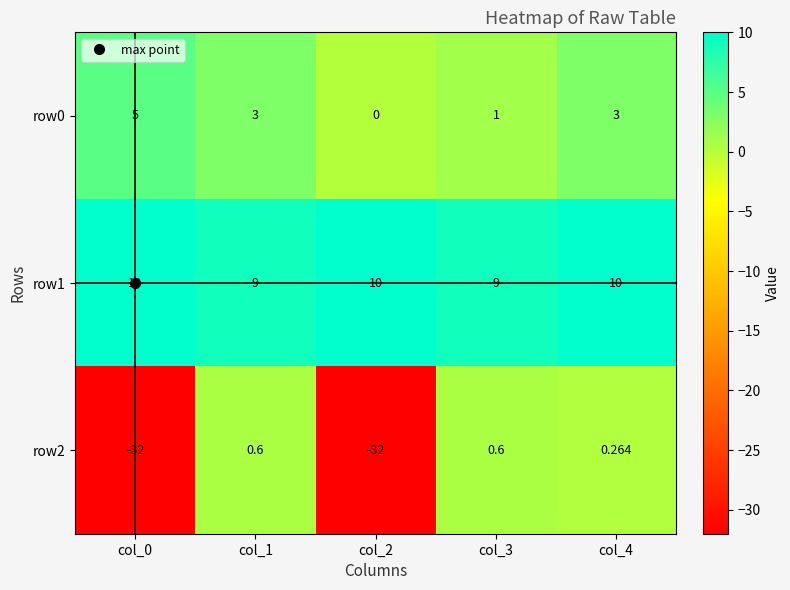

Is the value of row2 at col_0 greater than the value of row0 at col_0?

No